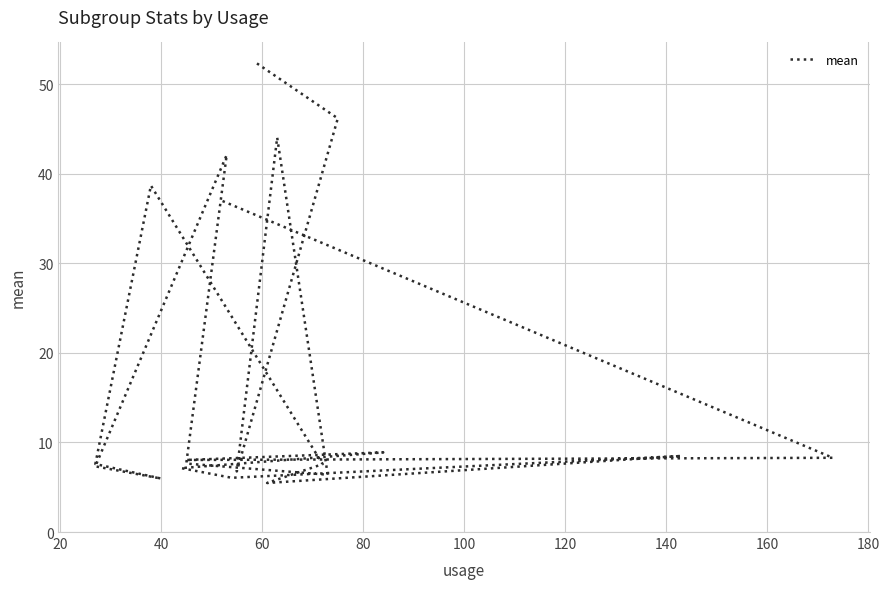

What is the smallest value displayed?

5.5